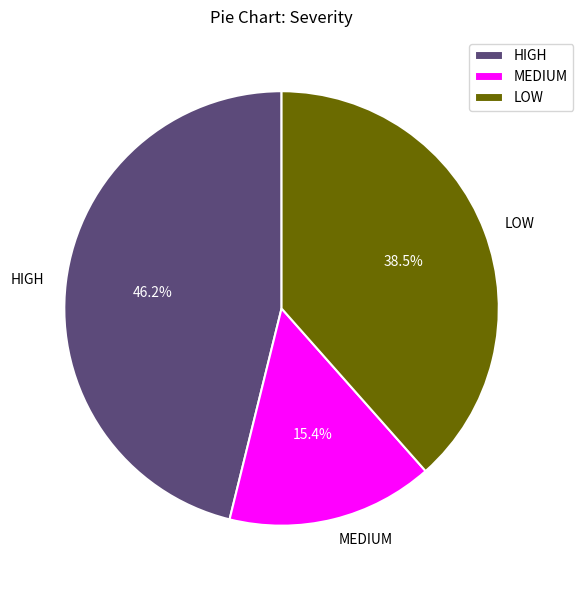

To the nearest percent, what percentage of the pie is MEDIUM?

15%